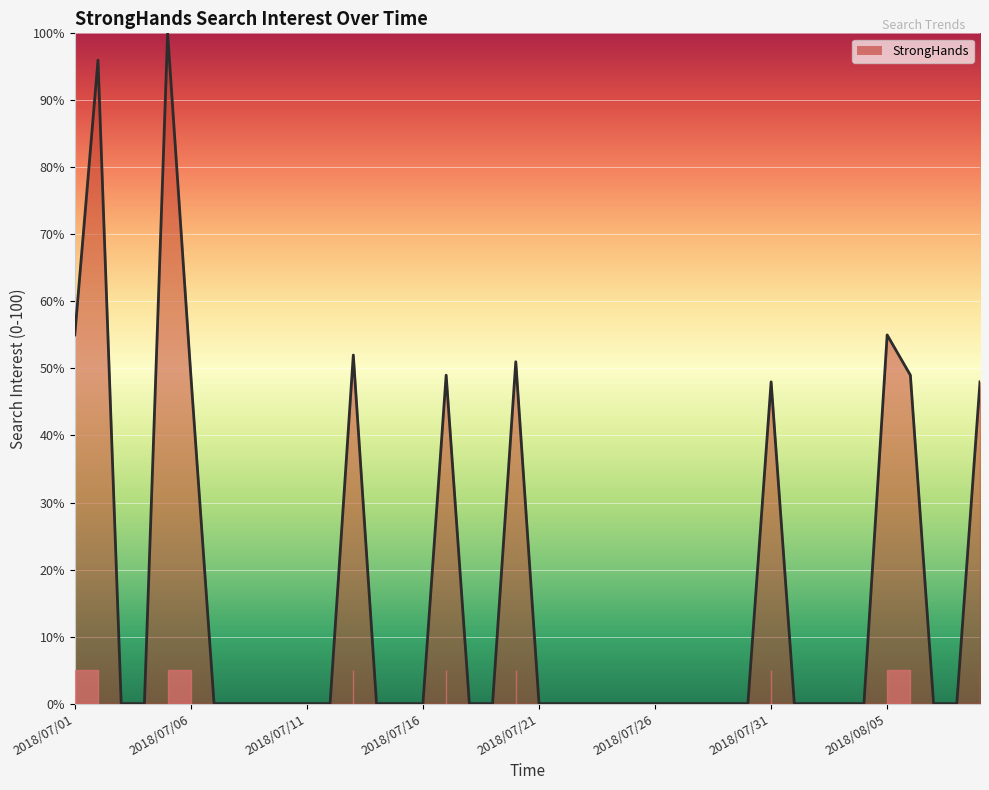

What is the difference between the maximum and minimum values?

100